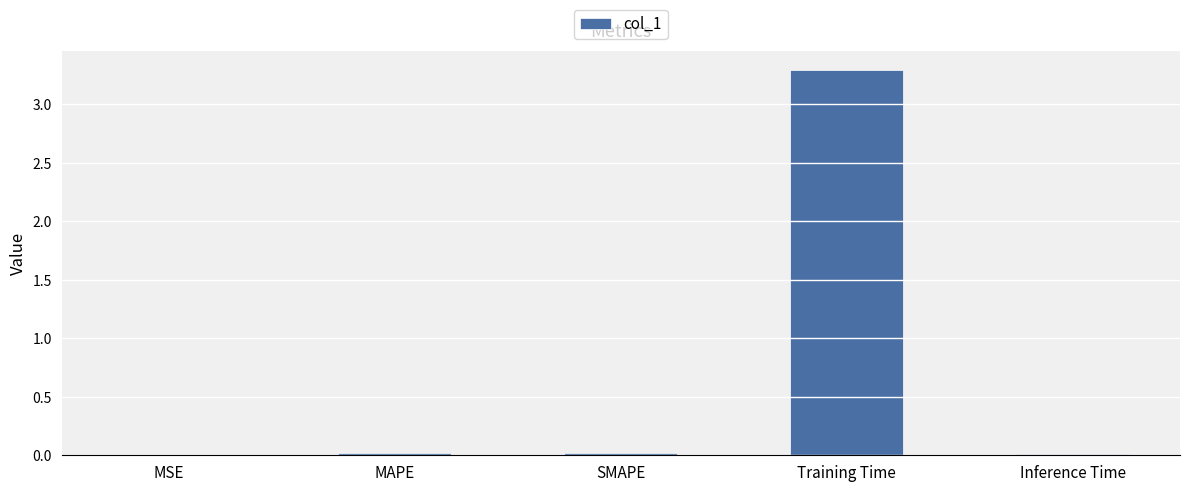

Count the number of data series in this chart.

1